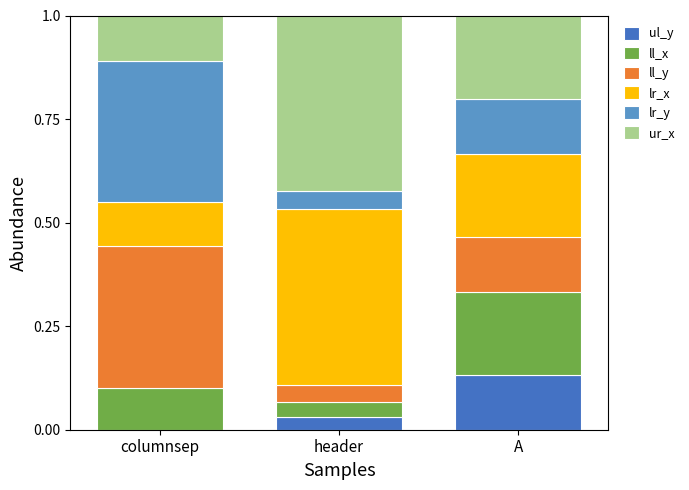

What is the total value across all series at header?

1.0